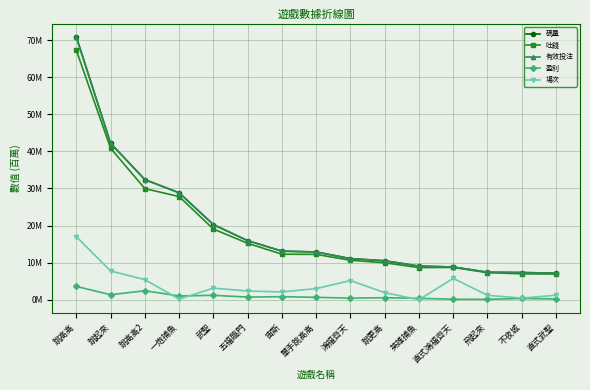

Is this an area chart (filled region under the line)?

No